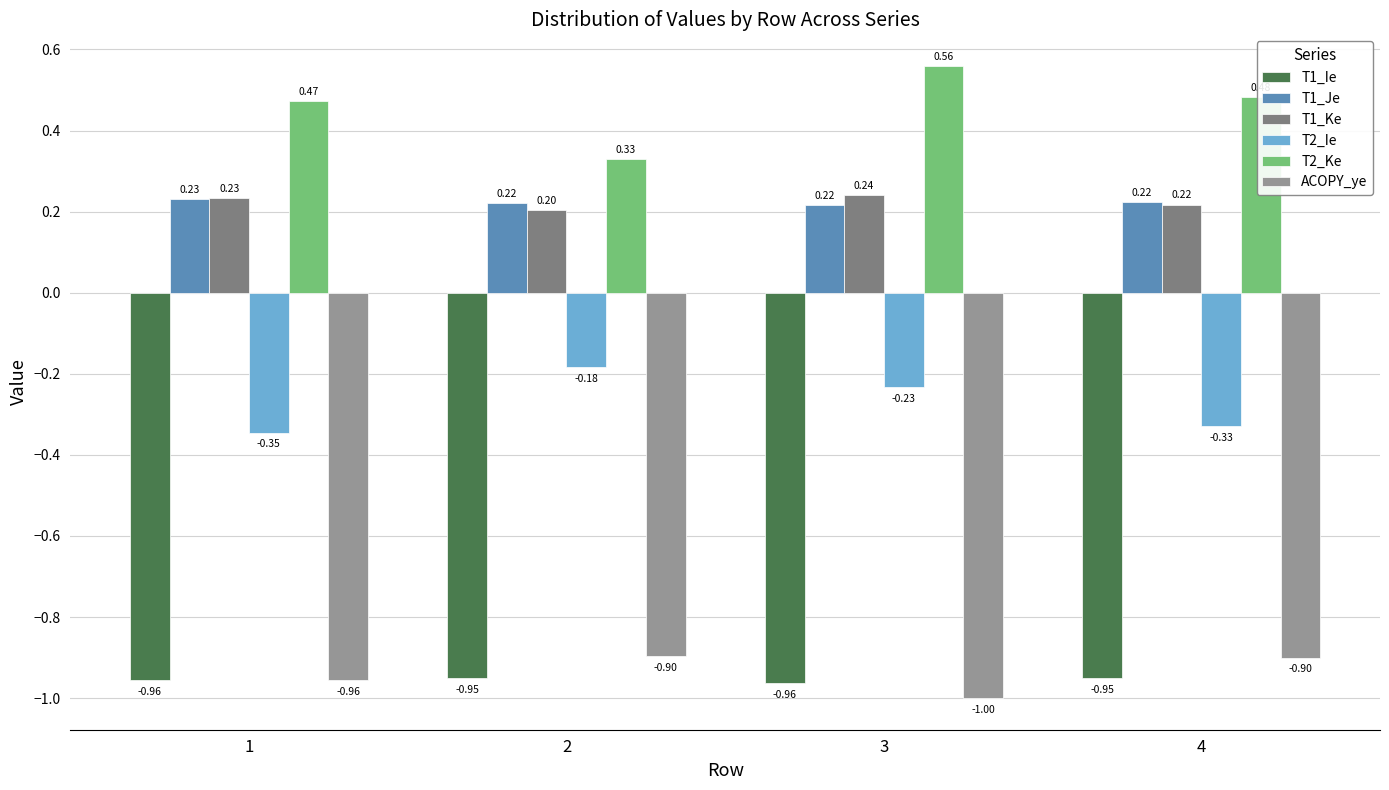

What is the difference between the ACOPY_ye values at 4 and 3?

0.1